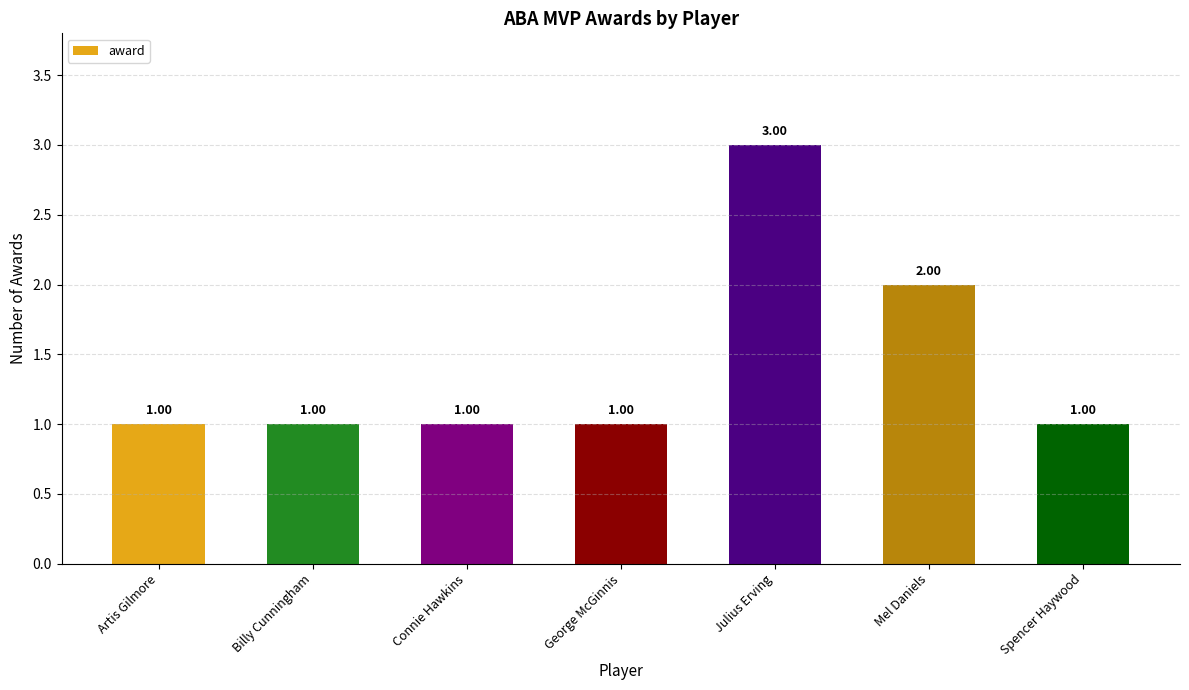

What is the difference between the maximum and second lowest values?

2